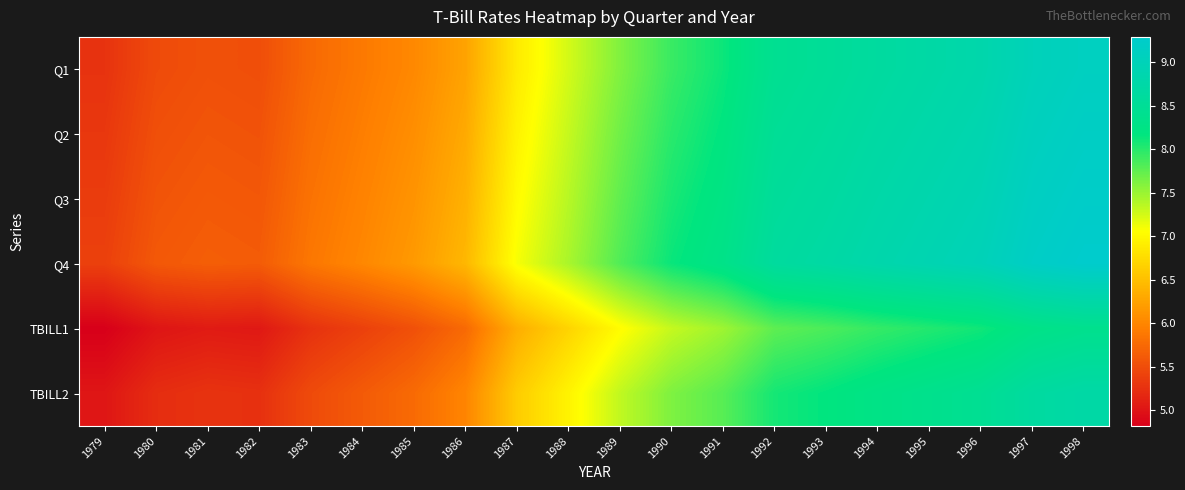

Between 1983 and 1986, which is larger?

1986